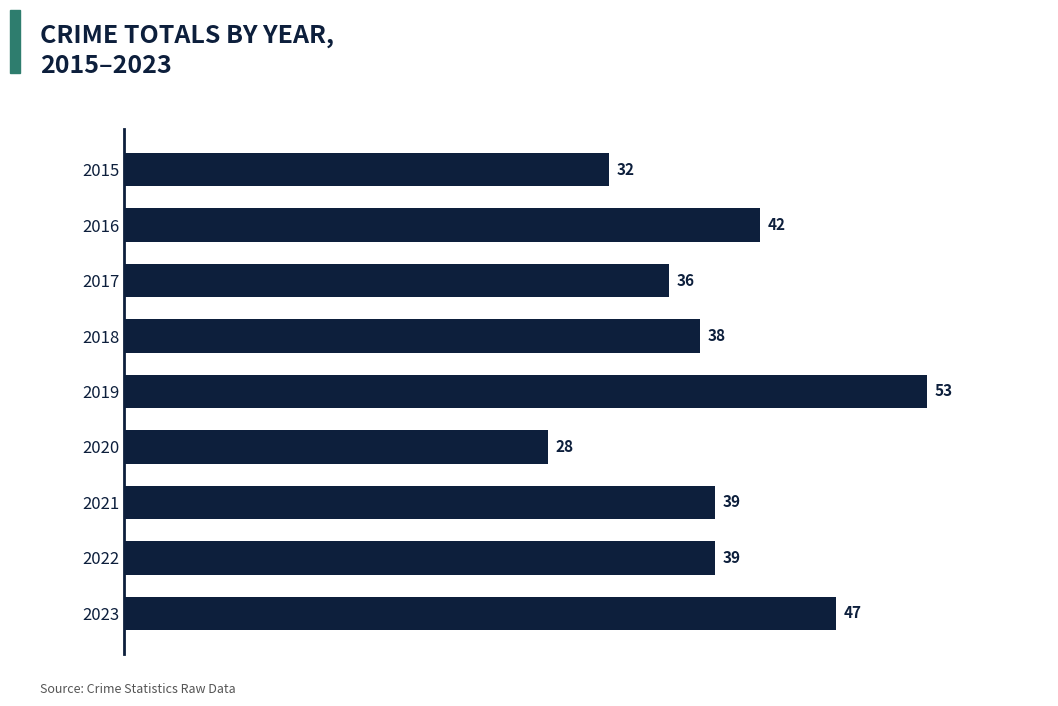

Reading top to bottom, list all the values displayed in this chart.

2015=32	2016=42	2017=36	2018=38	2019=53	2020=28	2021=39	2022=39	2023=47